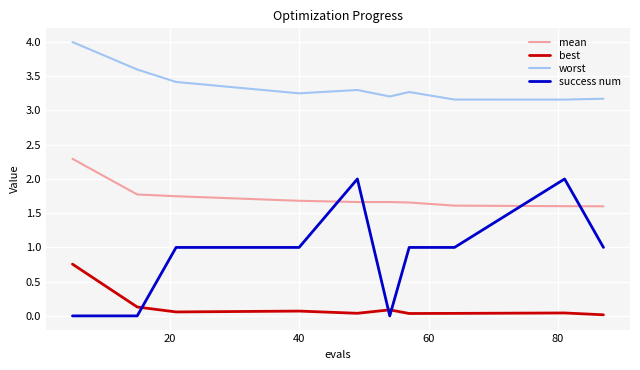

What is the sum of all best values?

1.3